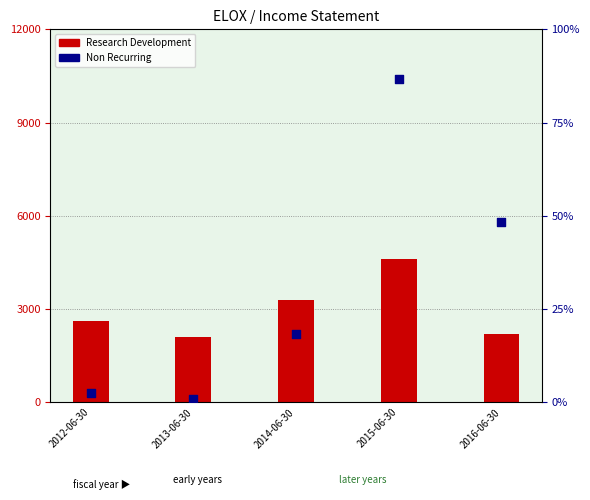

At how many categories does at least one series exceed 2352?

4